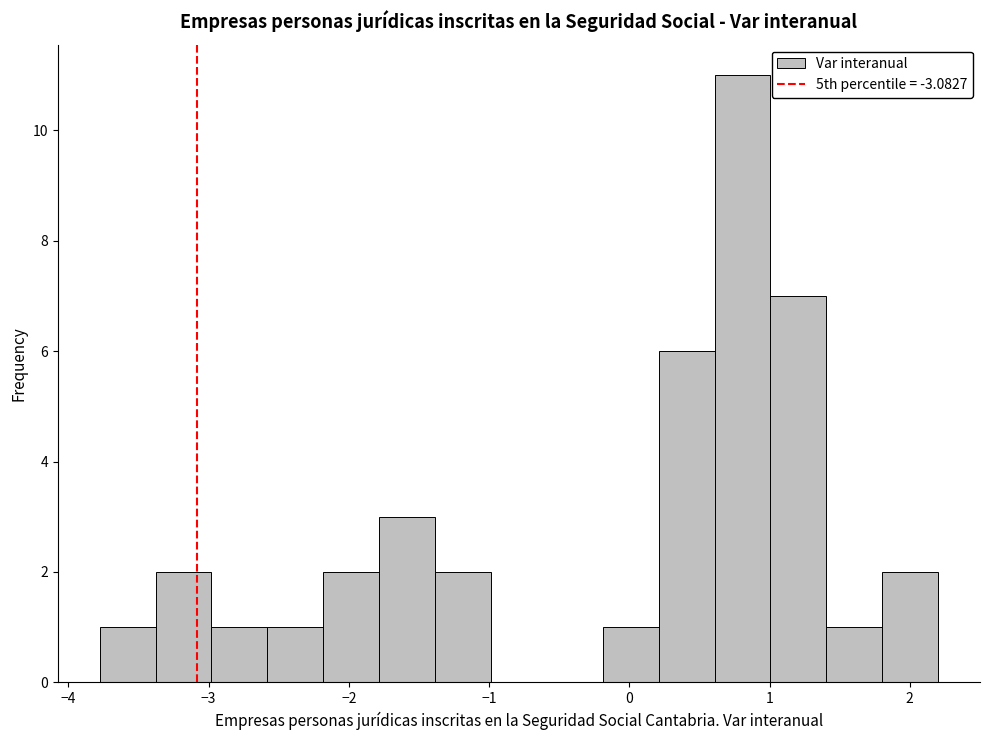

Read against the x-axis, roughly where is the centre of the tallest bar?

0.8